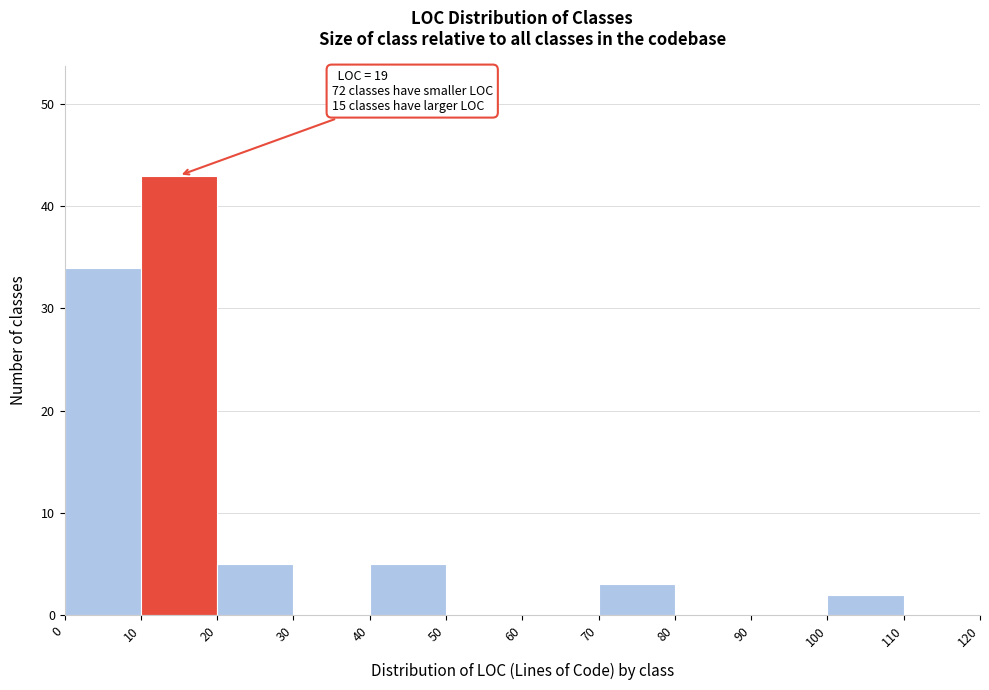

Which range on the x-axis has the tallest bar?

10 to 20